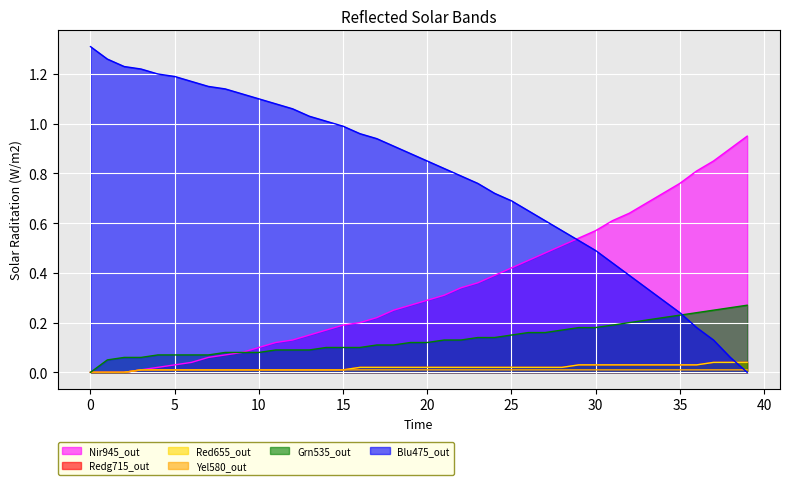

Reading left to right, transcribe all the data shown in this chart.

col_1: 1.3	1.3	1.2	1.2	1.2	1.2	1.2	1.2	1.1	1.1	1.1	1.1	1.1	1.0	1.0	1.0	1.0	0.9	0.9	0.9	0.9	0.8	0.8	0.8	0.7	0.7	0.7	0.6	0.6	0.5	0.5	0.4	0.4	0.3	0.3	0.2	0.2	0.1	0.1	0.0
col_8: 0.0	0.0	0.0	0.0	0.0	0.0	0.0	0.1	0.1	0.1	0.1	0.1	0.1	0.1	0.2	0.2	0.2	0.2	0.2	0.3	0.3	0.3	0.3	0.4	0.4	0.4	0.5	0.5	0.5	0.5	0.6	0.6	0.6	0.7	0.7	0.8	0.8	0.8	0.9	0.9
col_2: 0.0	0.1	0.1	0.1	0.1	0.1	0.1	0.1	0.1	0.1	0.1	0.1	0.1	0.1	0.1	0.1	0.1	0.1	0.1	0.1	0.1	0.1	0.1	0.1	0.1	0.1	0.2	0.2	0.2	0.2	0.2	0.2	0.2	0.2	0.2	0.2	0.2	0.2	0.3	0.3
col_4: 0.0	0.0	0.0	0.0	0.0	0.0	0.0	0.0	0.0	0.0	0.0	0.0	0.0	0.0	0.0	0.0	0.0	0.0	0.0	0.0	0.0	0.0	0.0	0.0	0.0	0.0	0.0	0.0	0.0	0.0	0.0	0.0	0.0	0.0	0.0	0.0	0.0	0.0	0.0	0.0
col_6: 0.0	0.0	0.0	0.0	0.0	0.0	0.0	0.0	0.0	0.0	0.0	0.0	0.0	0.0	0.0	0.0	0.0	0.0	0.0	0.0	0.0	0.0	0.0	0.0	0.0	0.0	0.0	0.0	0.0	0.0	0.0	0.0	0.0	0.0	0.0	0.0	0.0	0.0	0.0	0.0
col_3: 0.0	0.0	0.0	0.0	0.0	0.0	0.0	0.0	0.0	0.0	0.0	0.0	0.0	0.0	0.0	0.0	0.0	0.0	0.0	0.0	0.0	0.0	0.0	0.0	0.0	0.0	0.0	0.0	0.0	0.0	0.0	0.0	0.0	0.0	0.0	0.0	0.0	0.0	0.0	0.0